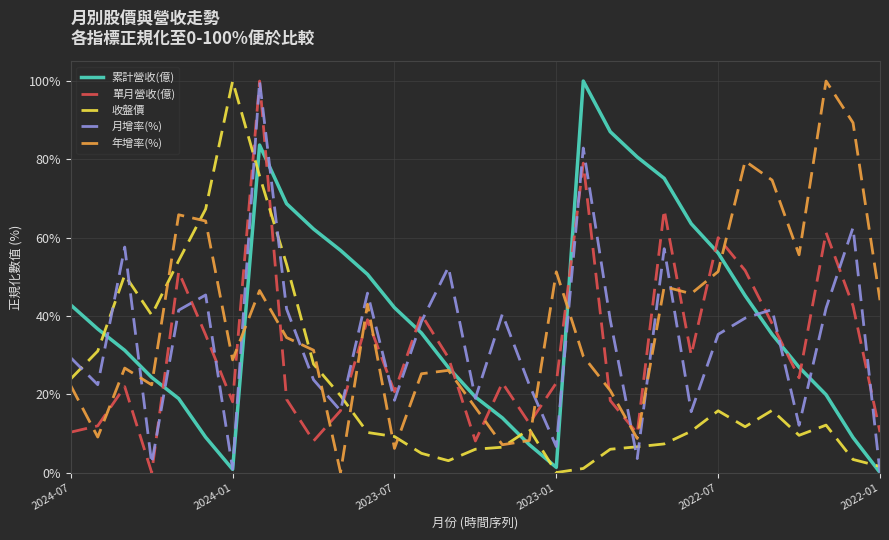

True or false: 單月營收(億) and 年增率(%) cross at least once.

True